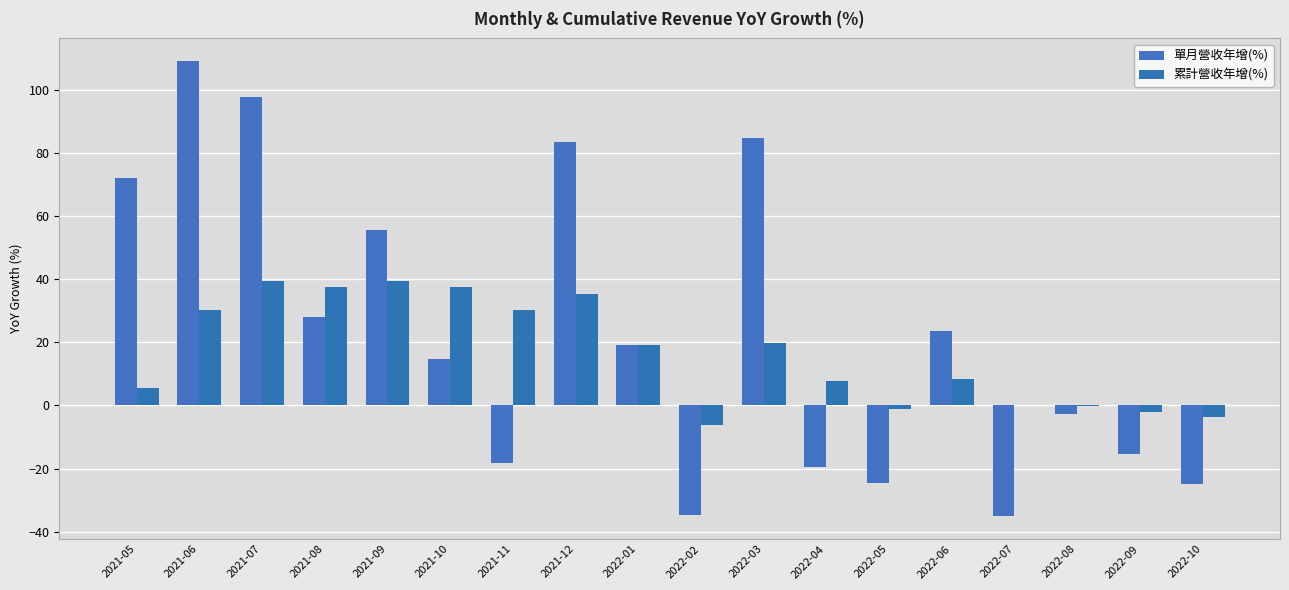

Reading left to right, list all the values displayed in this chart.

單月營收年增(%): 2021-05=72.0	2021-06=109.1	2021-07=97.8	2021-08=27.9	2021-09=55.6	2021-10=14.8	2021-11=-18.2	2021-12=83.6	2022-01=19.3	2022-02=-34.7	2022-03=84.6	2022-04=-19.5	2022-05=-24.7	2022-06=23.6	2022-07=-35.1	2022-08=-2.8	2022-09=-15.3	2022-10=-25.0
累計營收年增(%): 2021-05=5.6	2021-06=30.4	2021-07=39.3	2021-08=37.5	2021-09=39.4	2021-10=37.4	2021-11=30.2	2021-12=35.3	2022-01=19.3	2022-02=-6.2	2022-03=19.7	2022-04=7.8	2022-05=-1.3	2022-06=8.3	2022-07=0.1	2022-08=-0.3	2022-09=-2.1	2022-10=-3.7